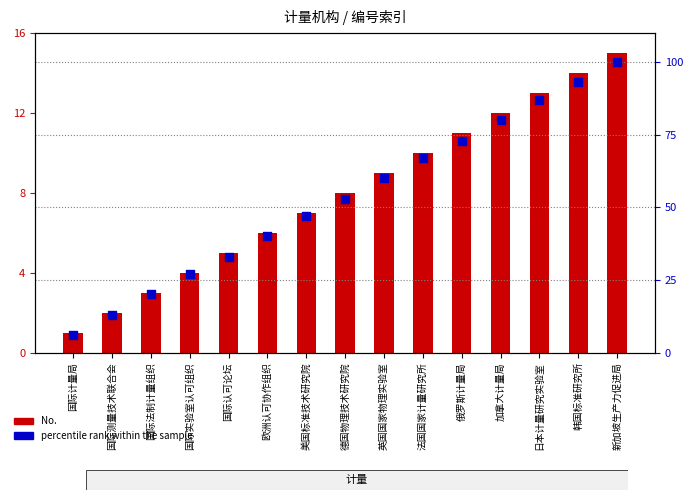

At how many categories does at least one series exceed 41?

9